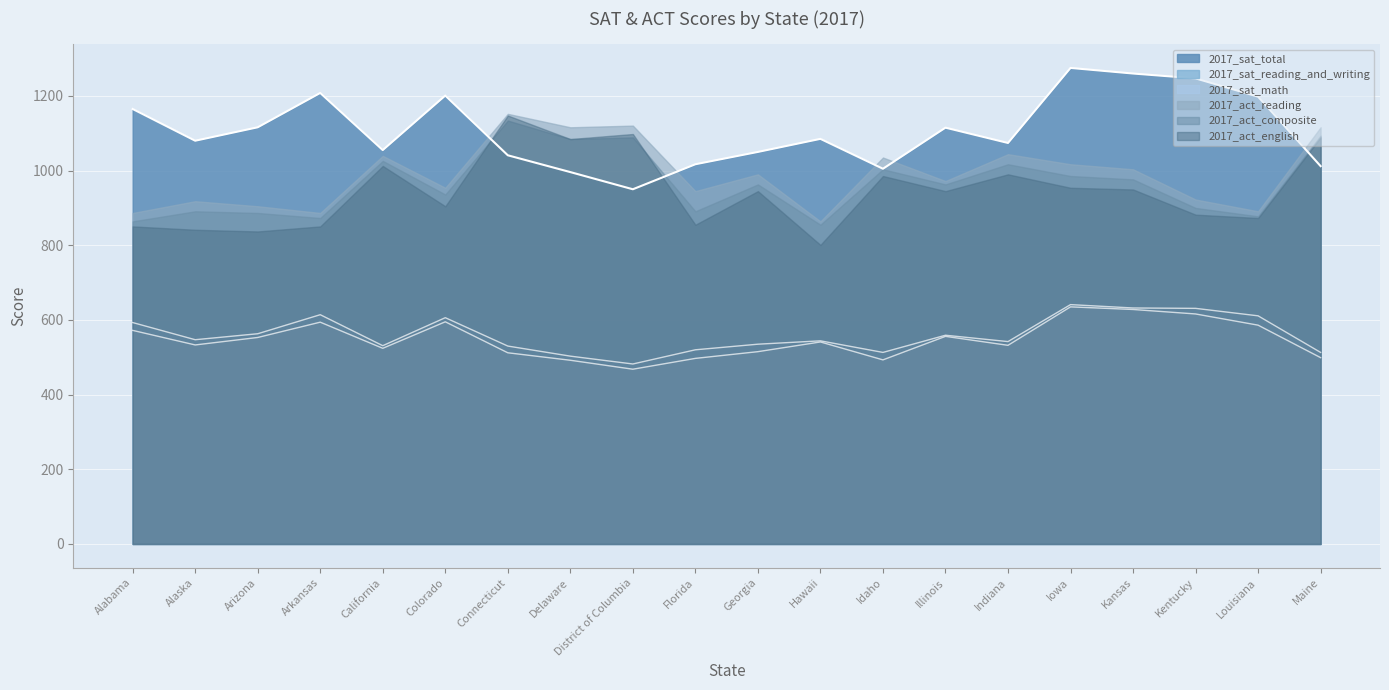

What is the value of the 2017_sat_reading_and_writing point at the 2nd from the left?

547